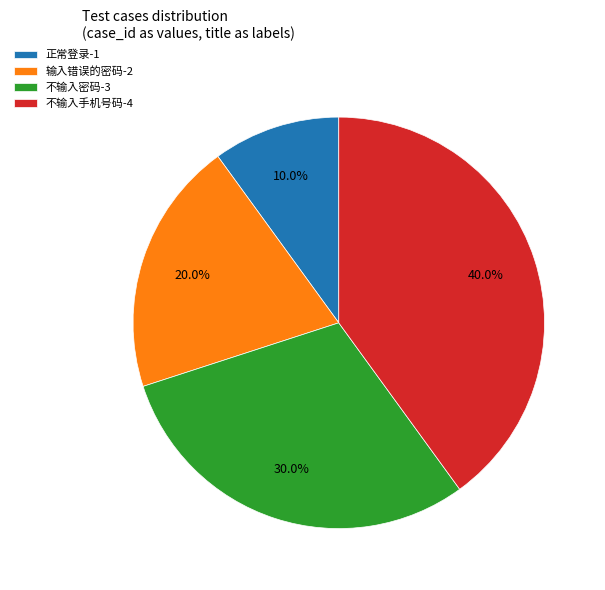

Is it true that 正常登录 is 1% of the pie?

False